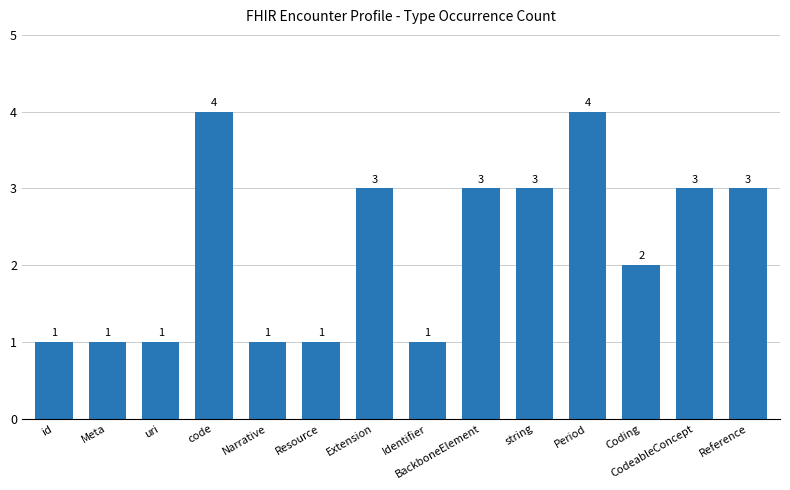

The chart shows a value of 1 at Extension. True or false?

False